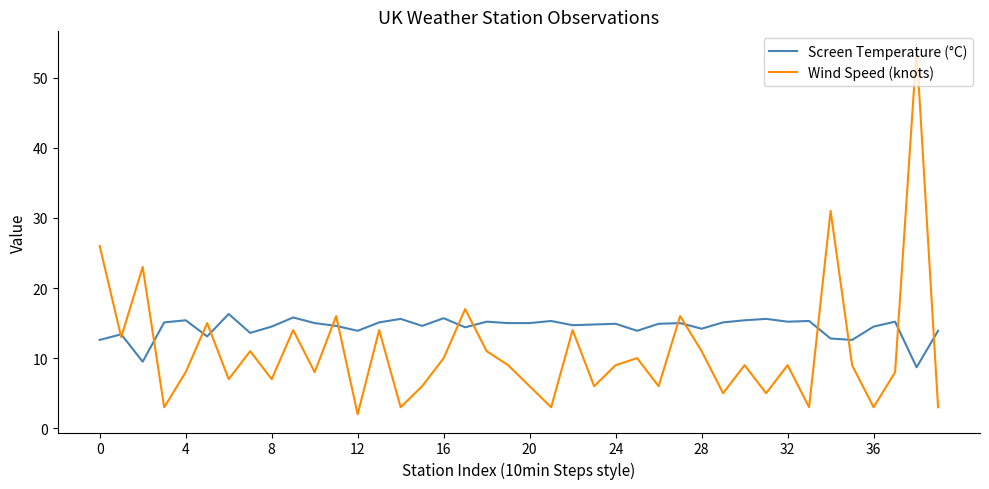

What is the minimum value for Wind Speed (knots)?

2.0